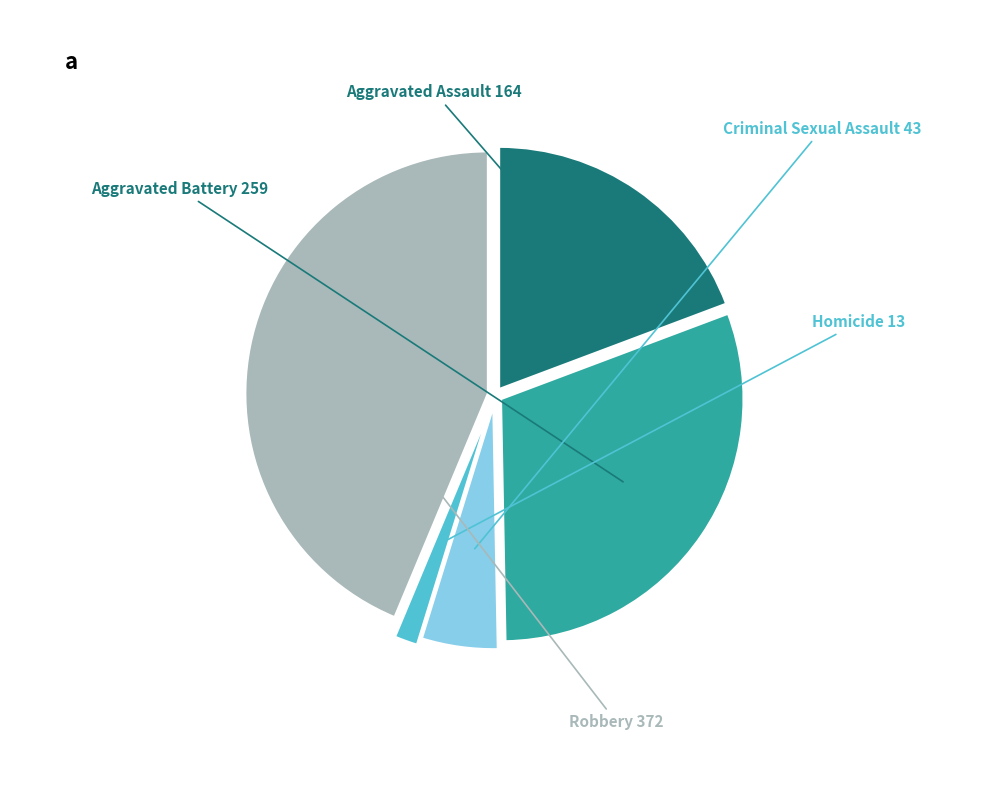

Which category has the smallest portion of the pie?

Homicide